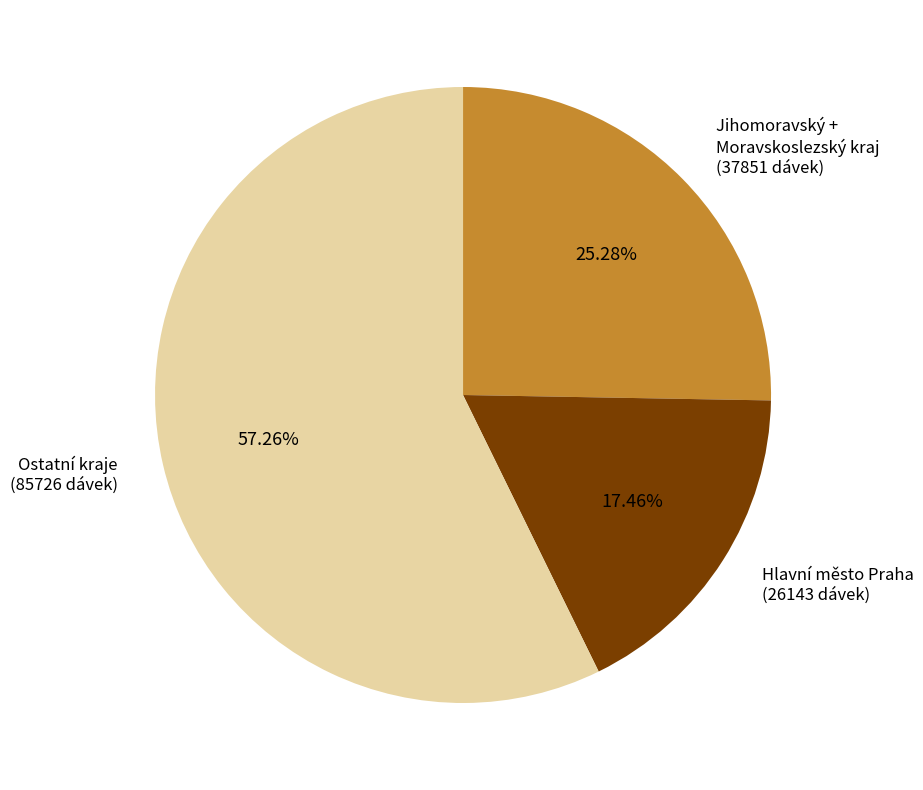

Count the number of slices in the pie.

3